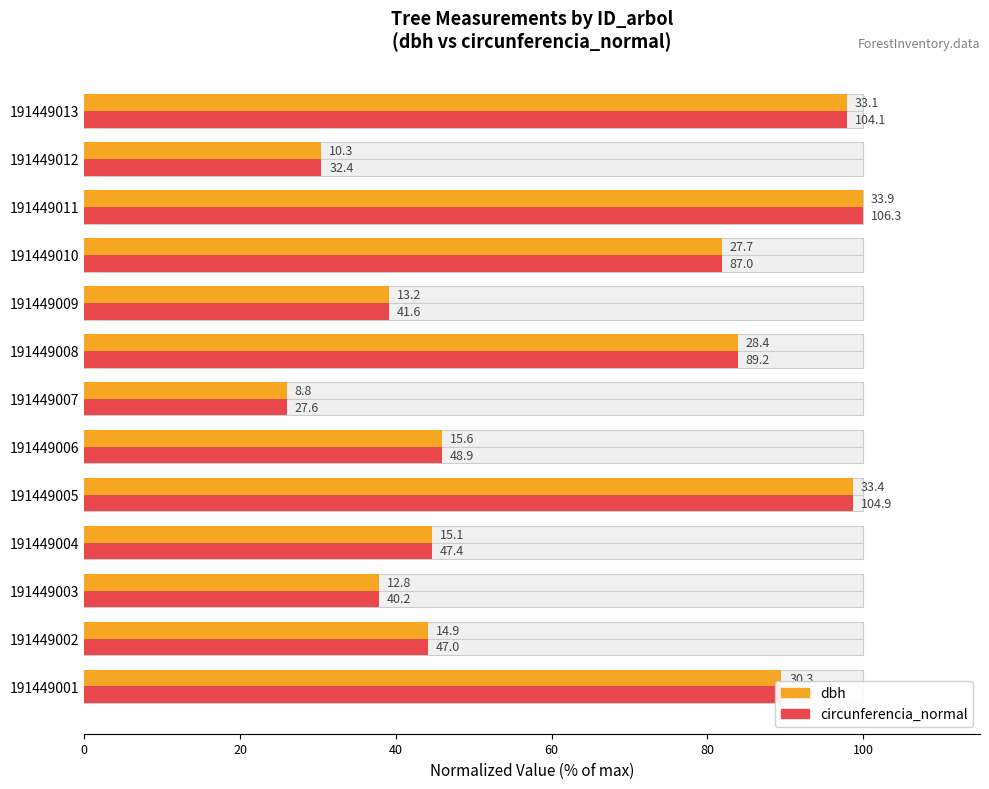

What is the value of the circunferencia_normal bar at the 4th from the left?

44.6